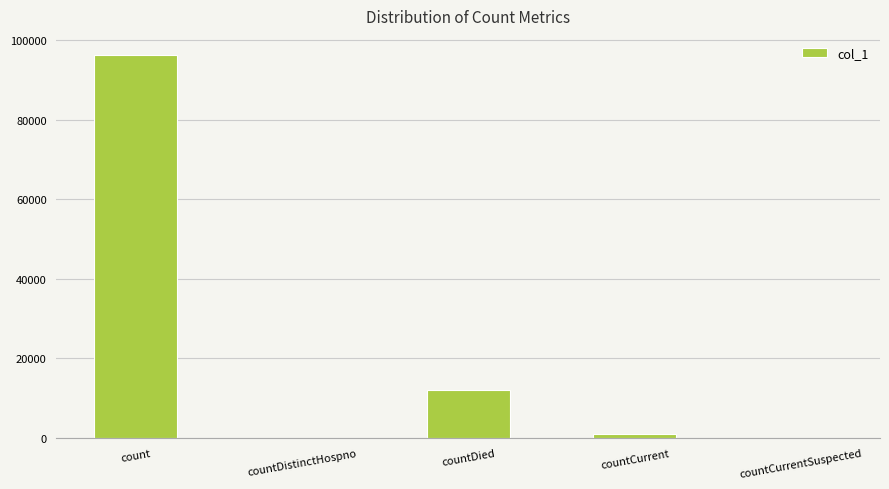

Which label corresponds to the largest value in the chart?

count